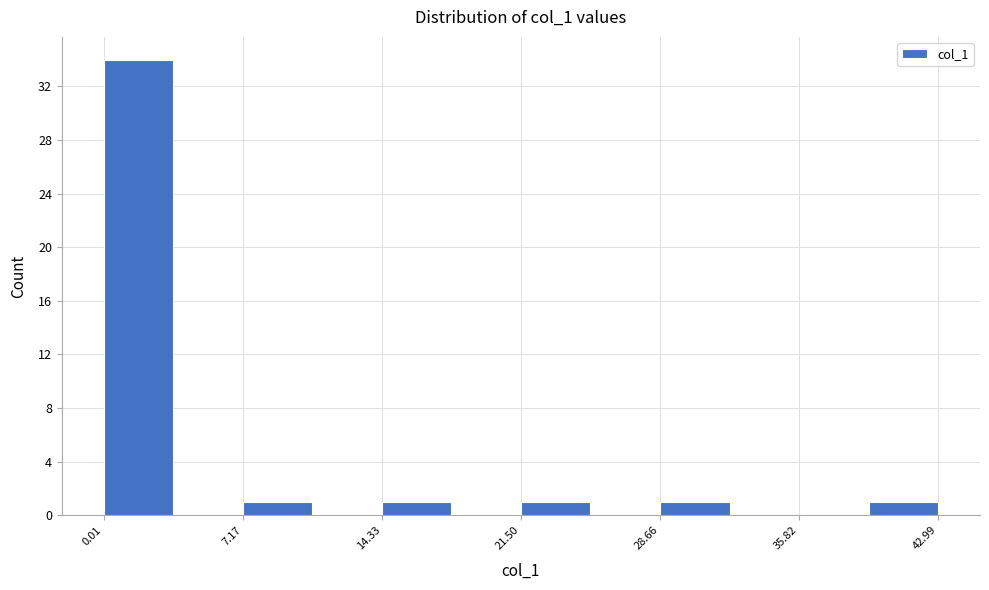

Read against the x-axis, roughly where is the centre of the tallest bar?

2